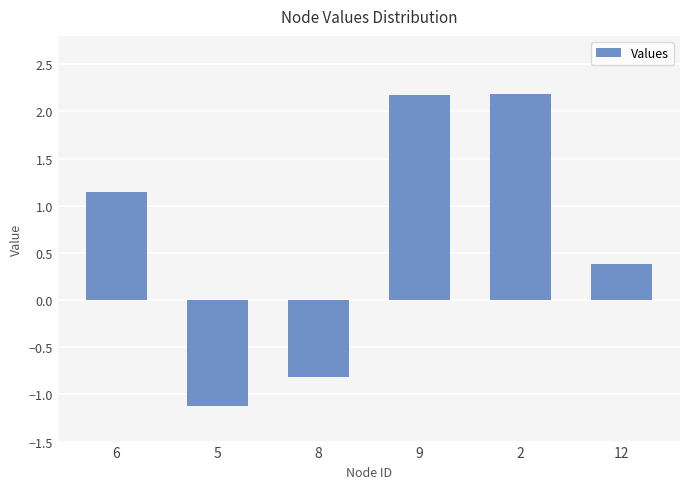

At which label is the value closest to 0?

12